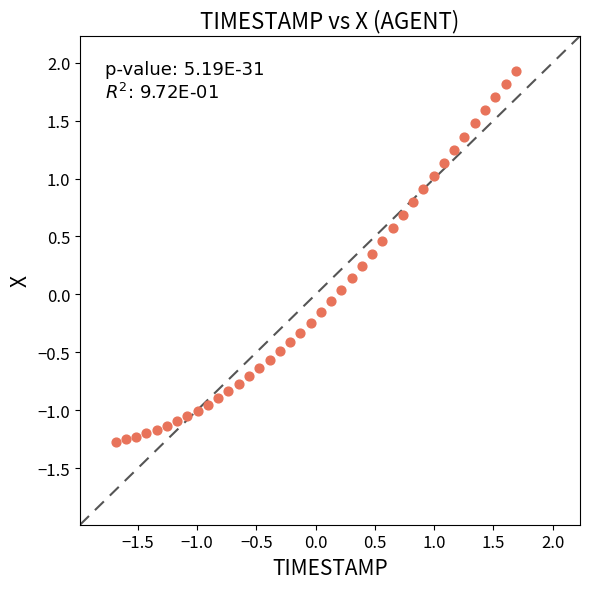

What is the range of X values (max minus min)?

3.4